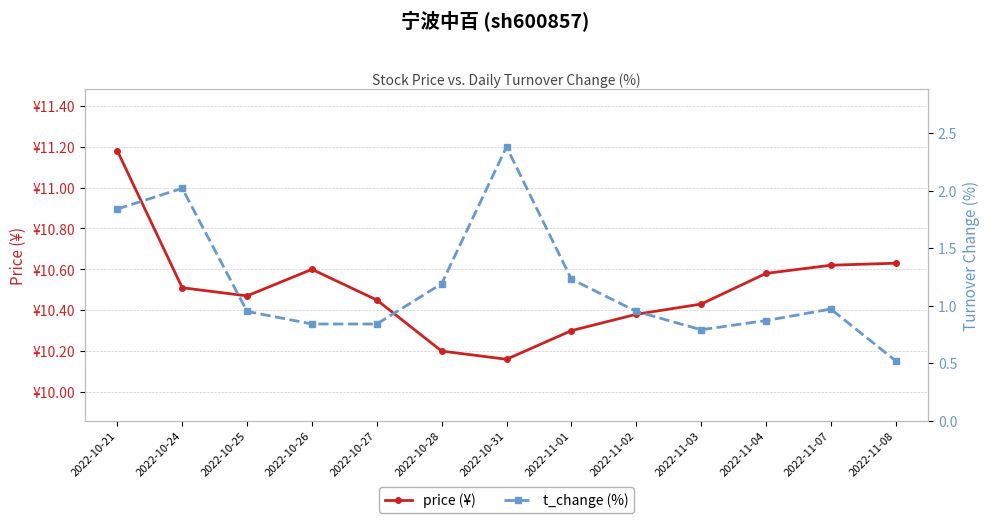

At which label does price reach its minimum?

2022-10-31